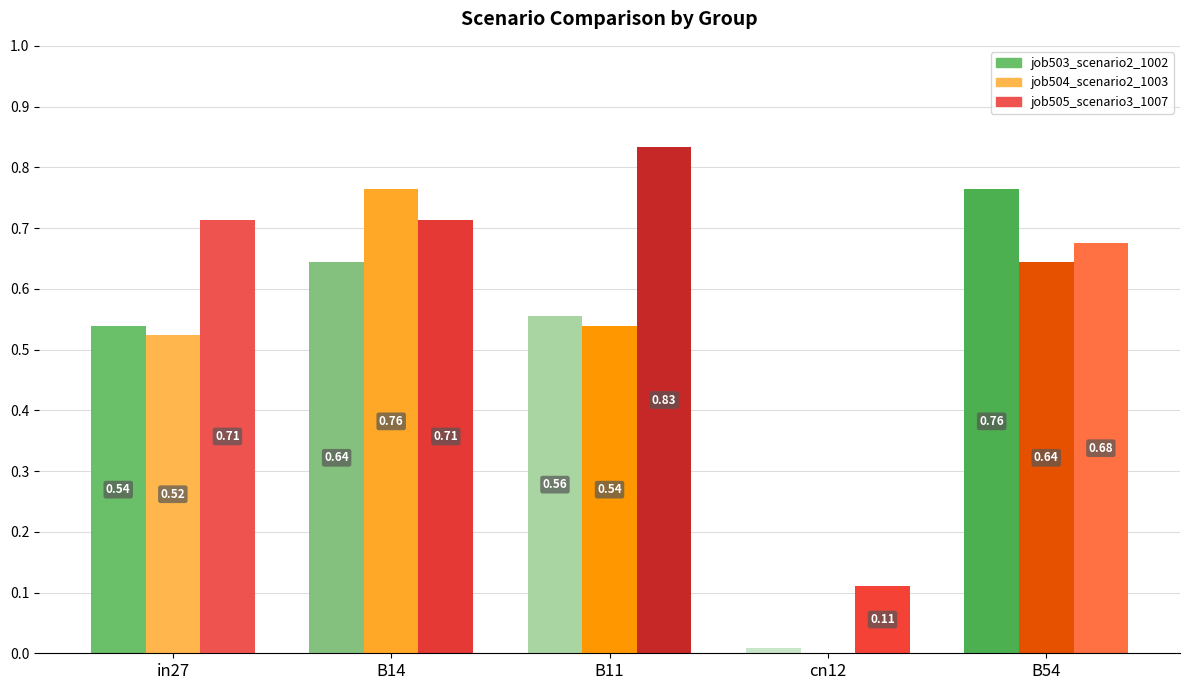

Between in27 and B14, which series saw the biggest shift?

job504_scenario2_1003